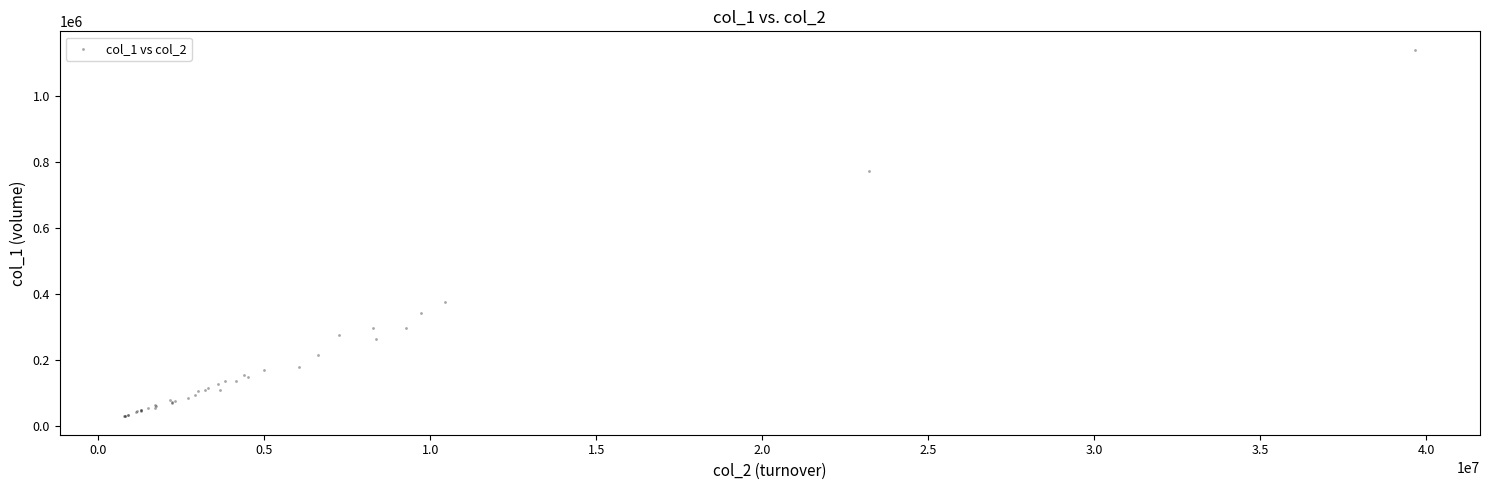

What Y value in the scatter plot is closest to 585025?

771689